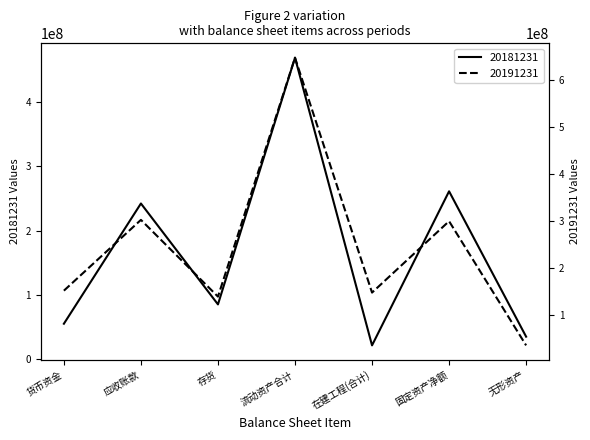

At which label is 20181231 closest to 245354282?

应收账款